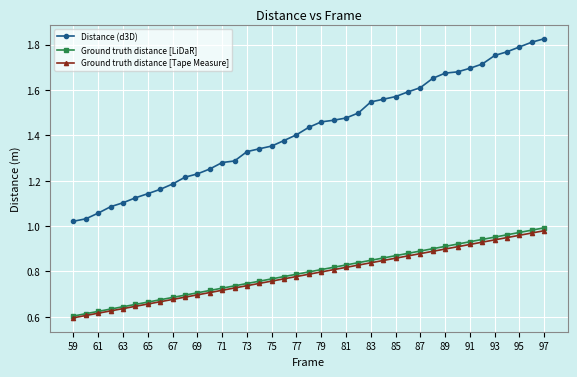

Which series has the widest spread of values?

Distance (d3D)